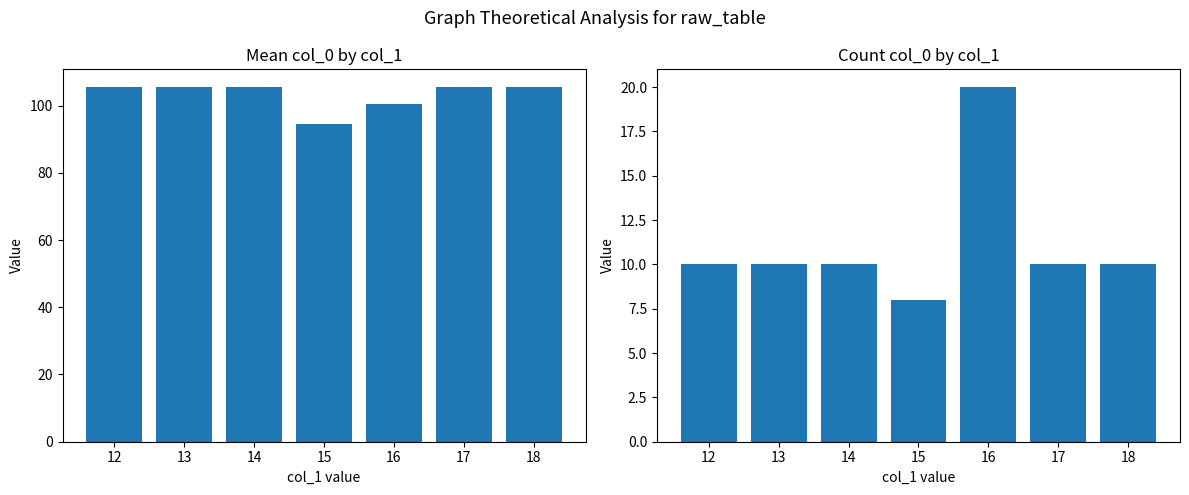

Reading right to left, list all the values displayed in this chart.

Mean col_0: 18=105.5	17=105.5	16=100.5	15=94.6	14=105.5	13=105.5	12=105.5
Count col_0: 18=10.0	17=10.0	16=20.0	15=8.0	14=10.0	13=10.0	12=10.0